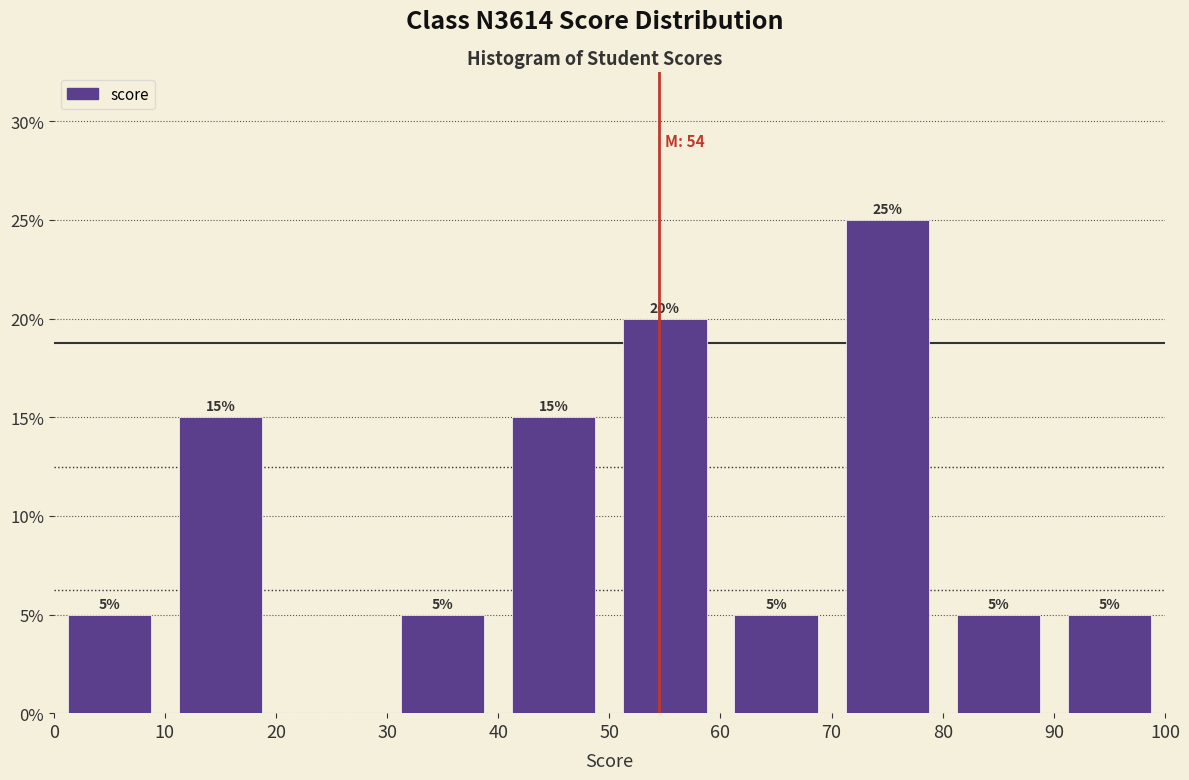

Over which range of the x-axis is the bar tallest?

70 to 80